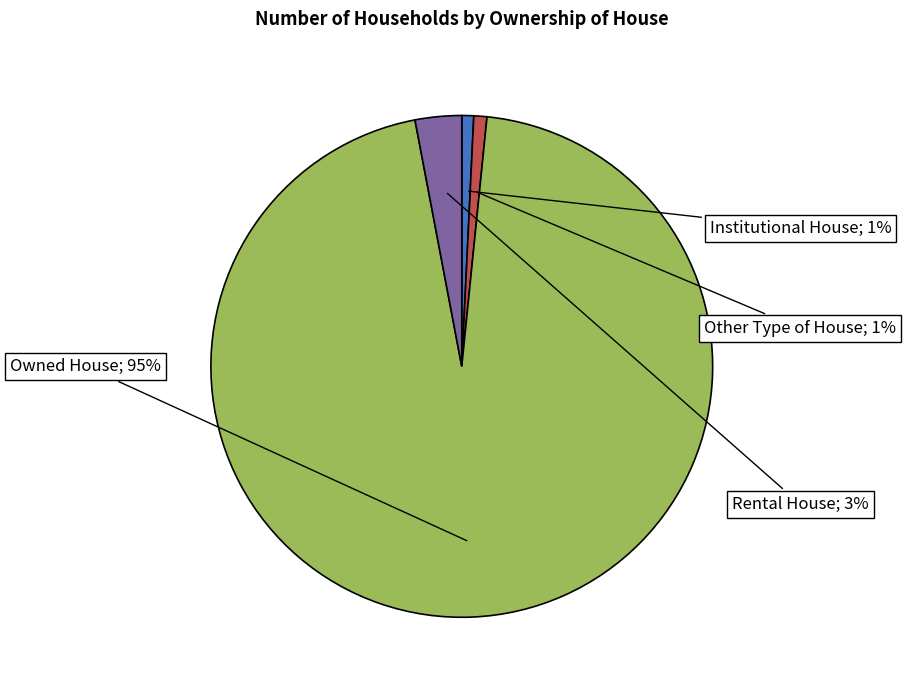

To the nearest percent, what is the average slice percentage?

25%